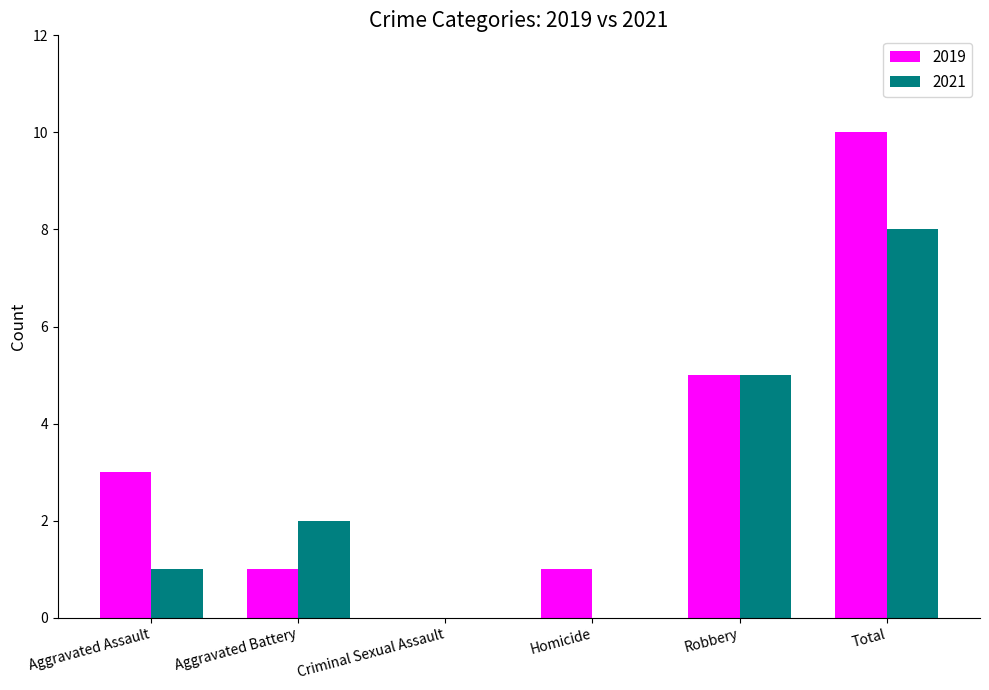

What is the sum of the 2019 values at Criminal Sexual Assault and Robbery?

5